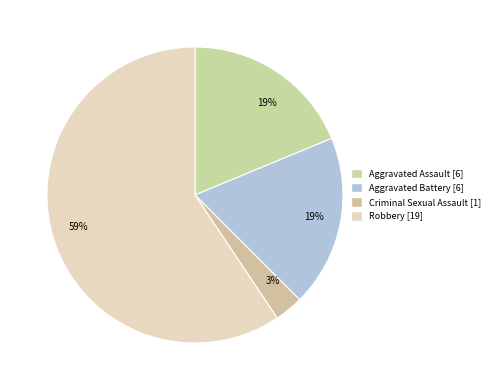

How many slices are in this pie chart?

4